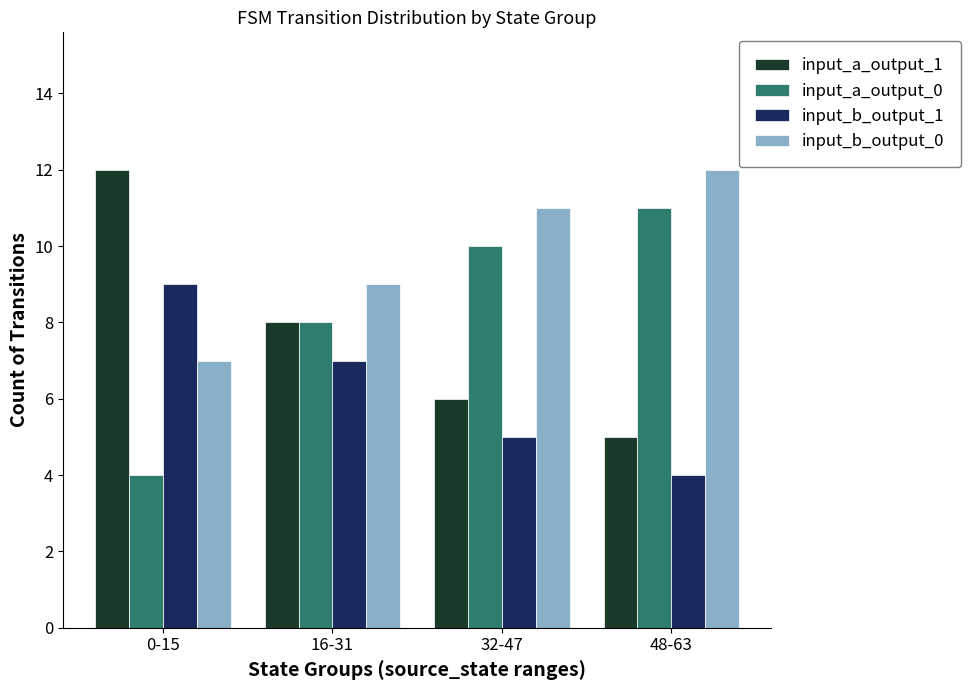

How many categories are shown in the chart?

4